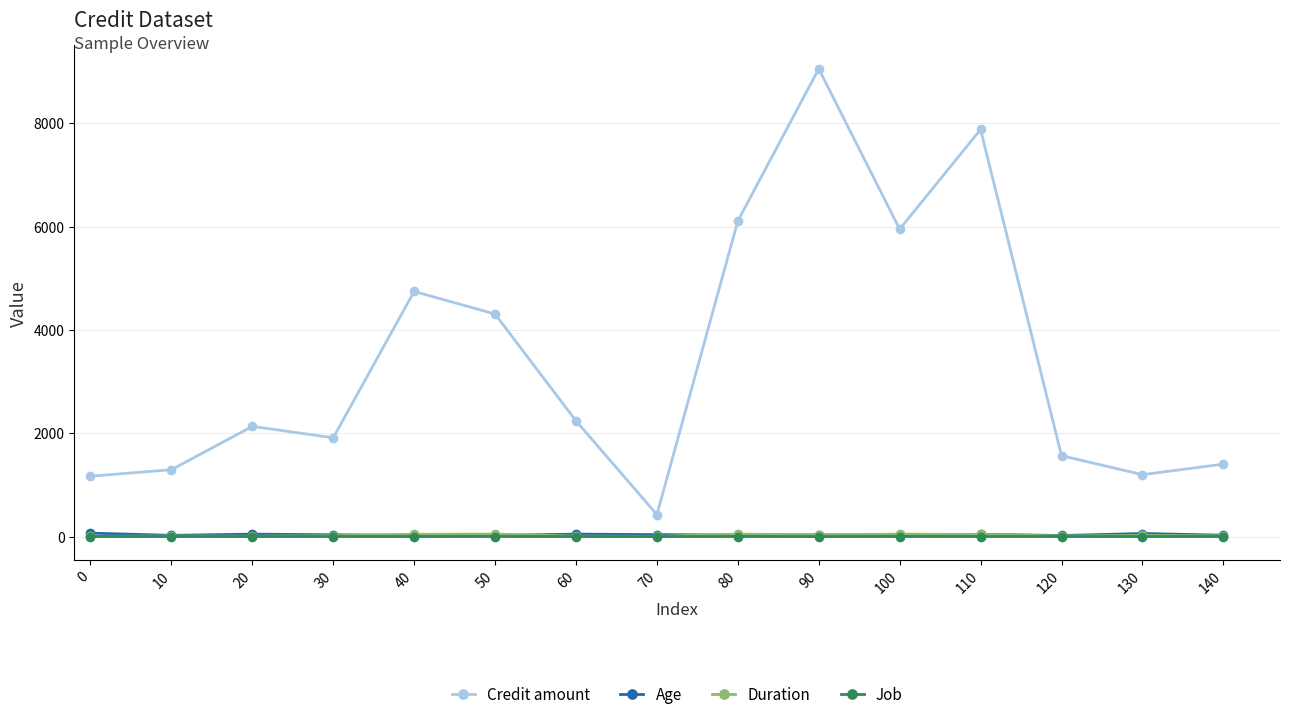

Where is the first local minimum for Credit amount?

30